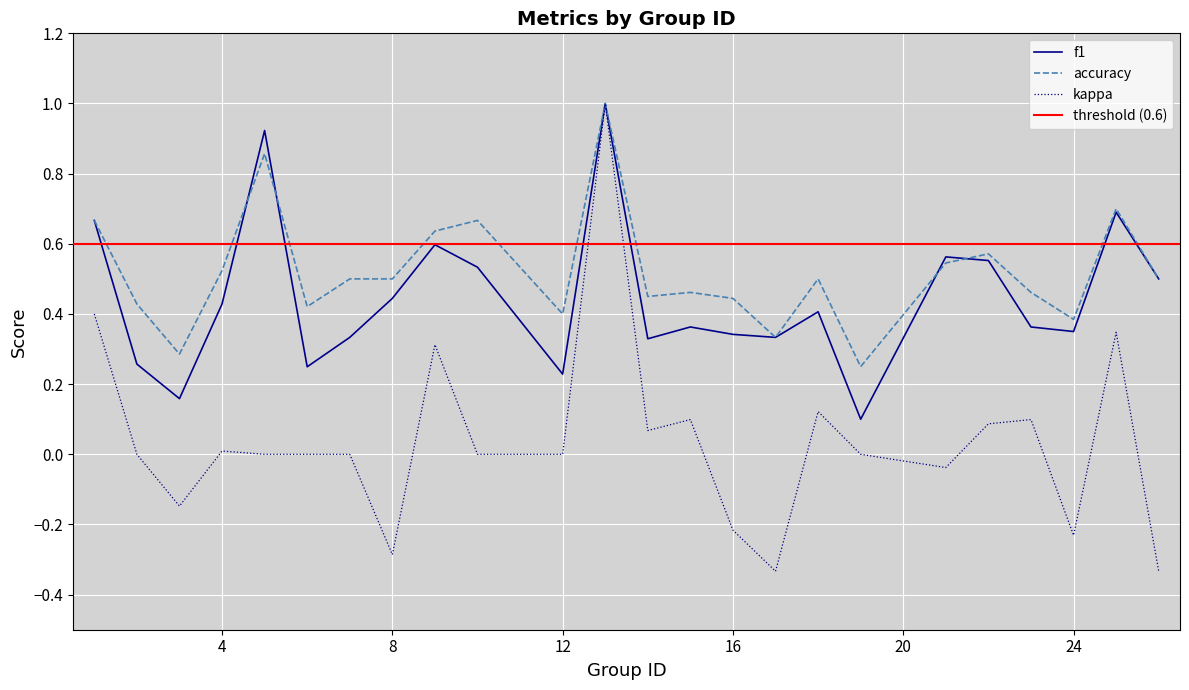

At 25, list the series in order from smallest to largest.

kappa, f1, accuracy